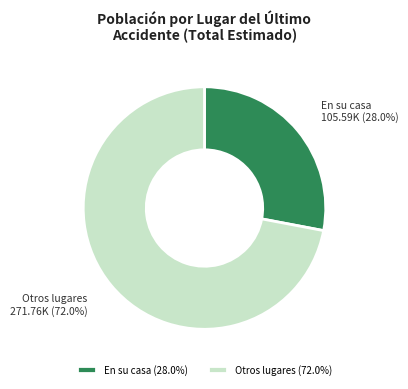

Which has a higher value, Otros lugares or En su casa?

Otros lugares